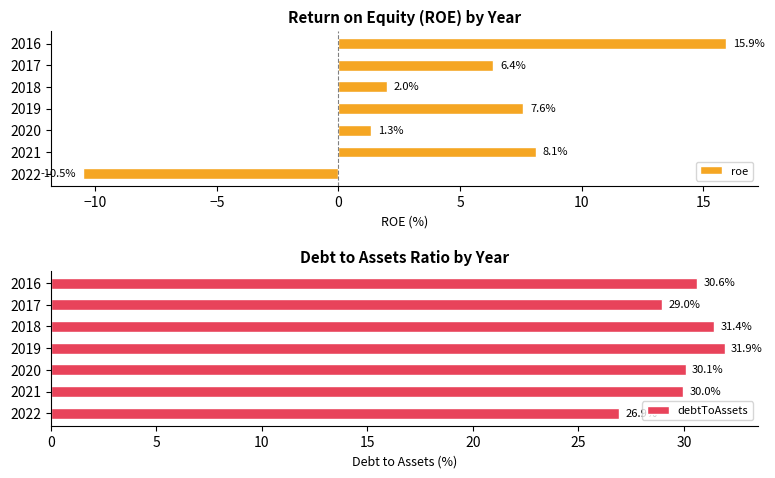

What is the sum of the roe values at 2016 and 2019?

23.5